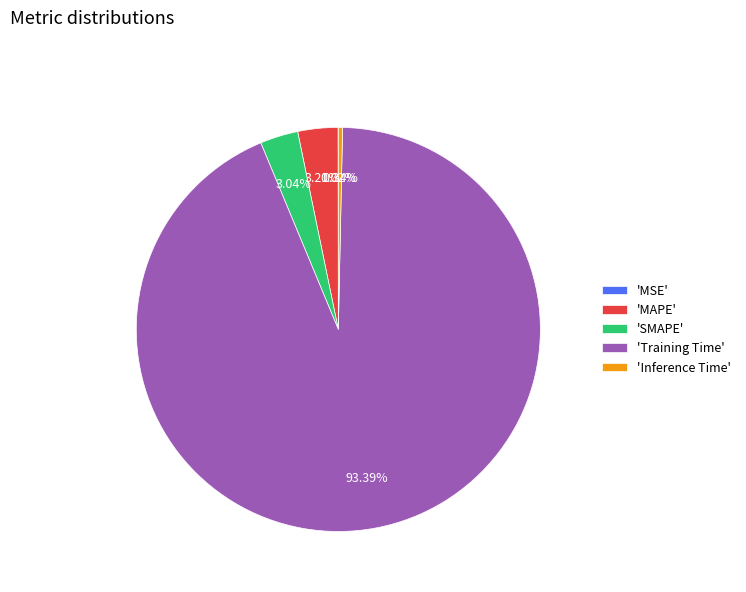

What is the largest slice in the pie chart?

'Training Time'